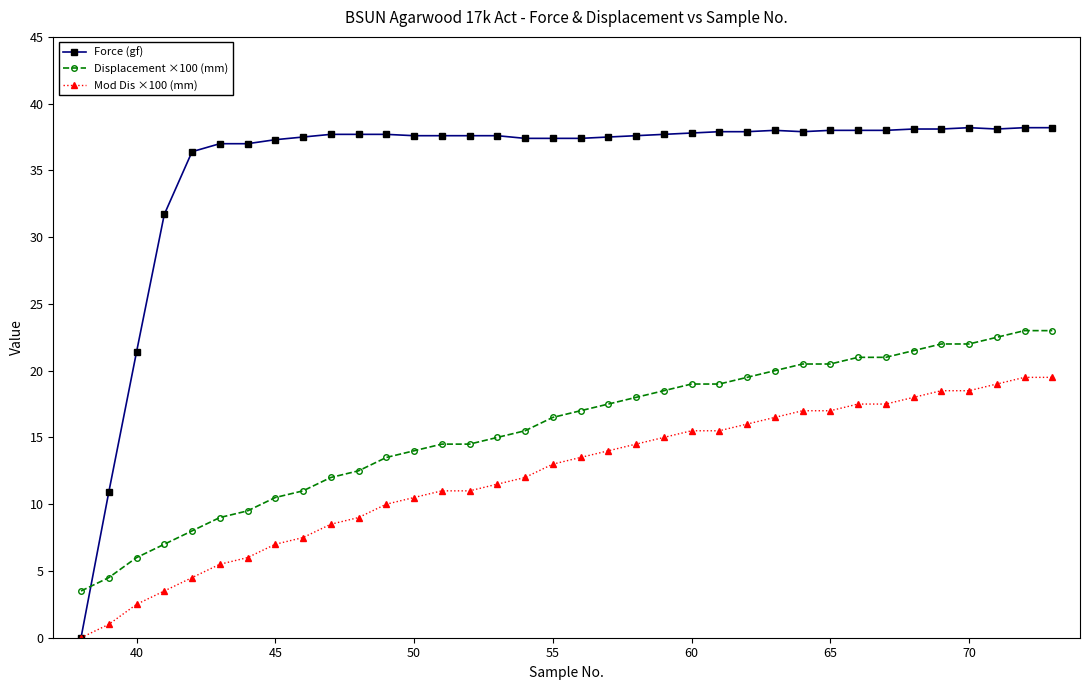

Which series ends up on top after the final intersection of Force (gf) and Displacement ×100 (mm)?

Force (gf)